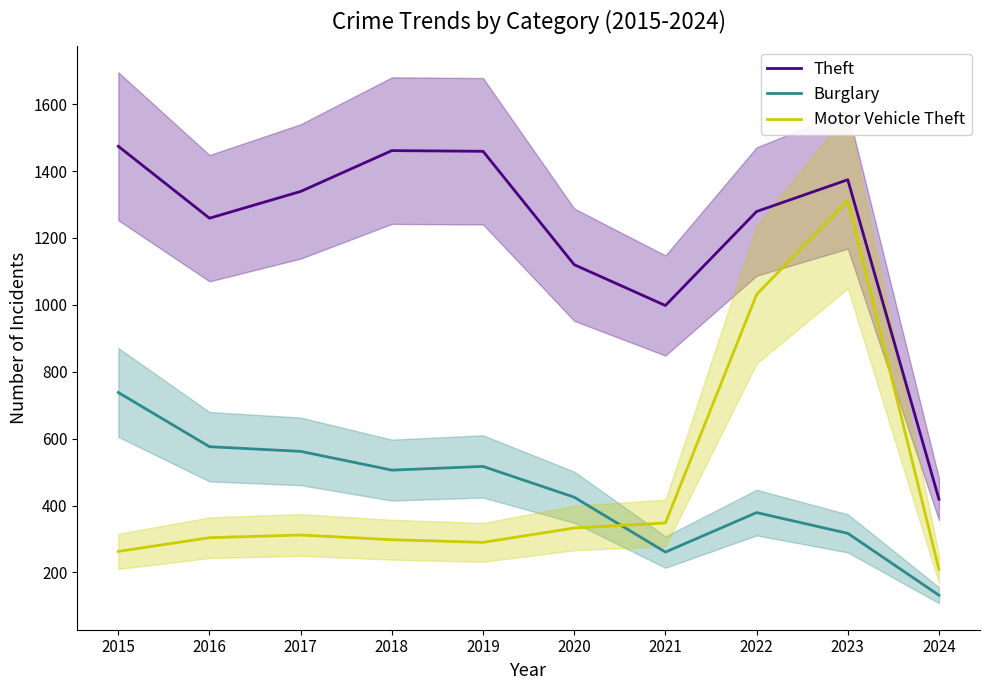

How many lines are shown in the chart?

3